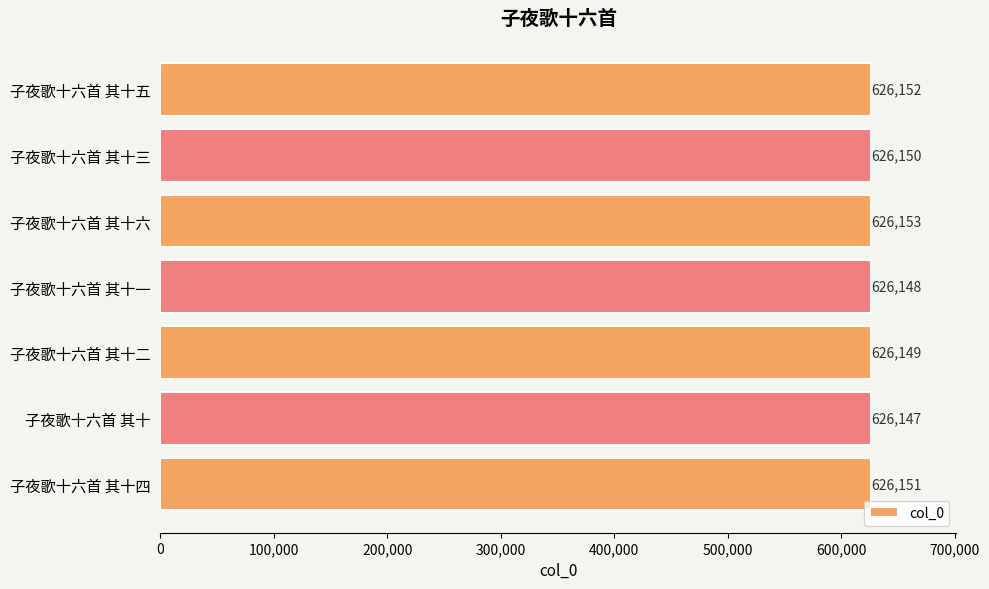

Which has a higher value, 子夜歌十六首 其十一 or 子夜歌十六首 其十五?

子夜歌十六首 其十五